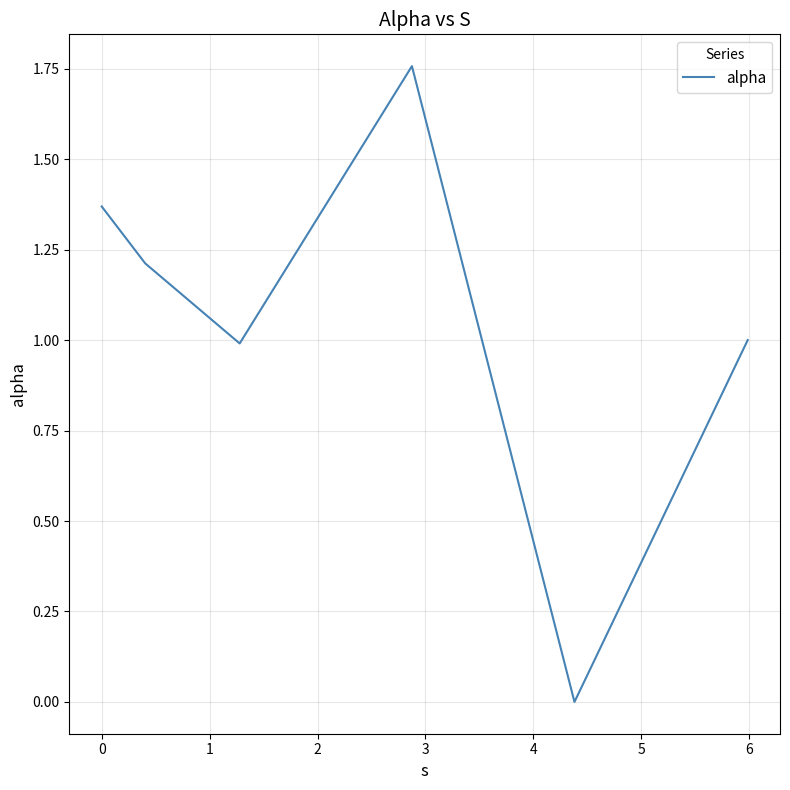

What is the sum of all values?

6.3